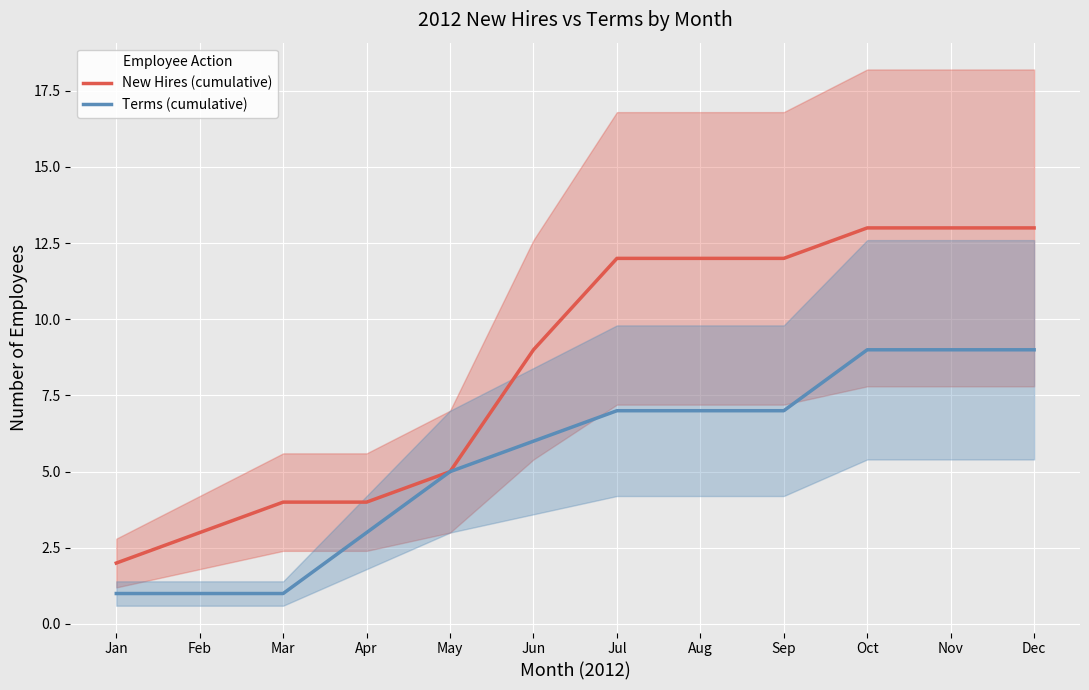

What is the minimum value shown in the chart?

1